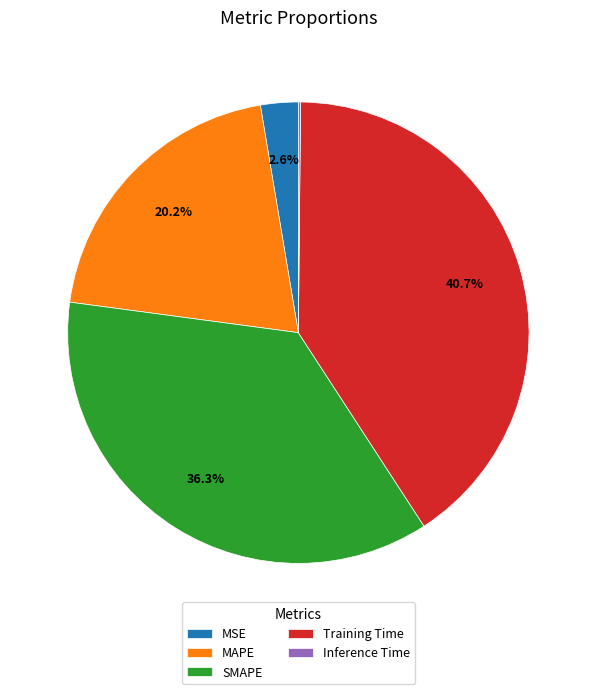

What is the largest slice in the pie chart?

Training Time